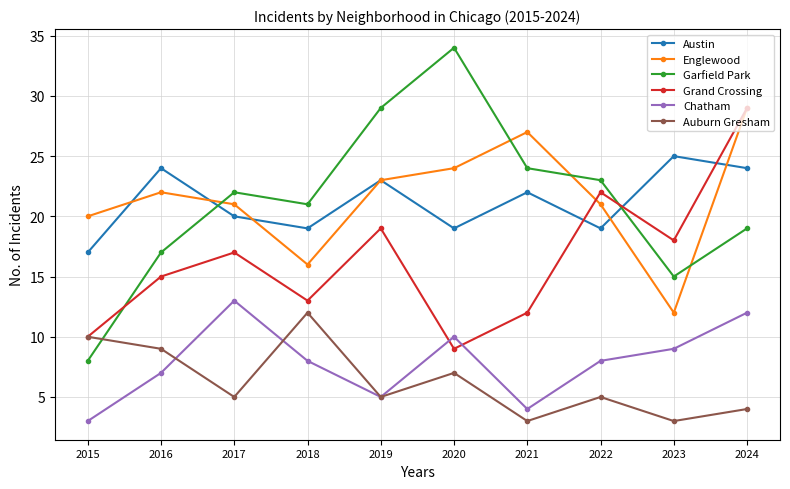

After their last crossing, which series has the higher values: Grand Crossing or Garfield Park?

Grand Crossing